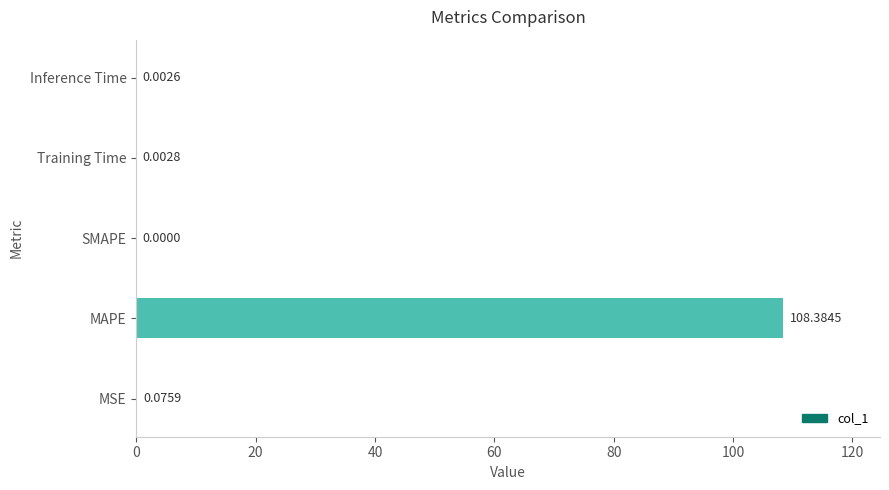

What is the sum of all values?

108.5